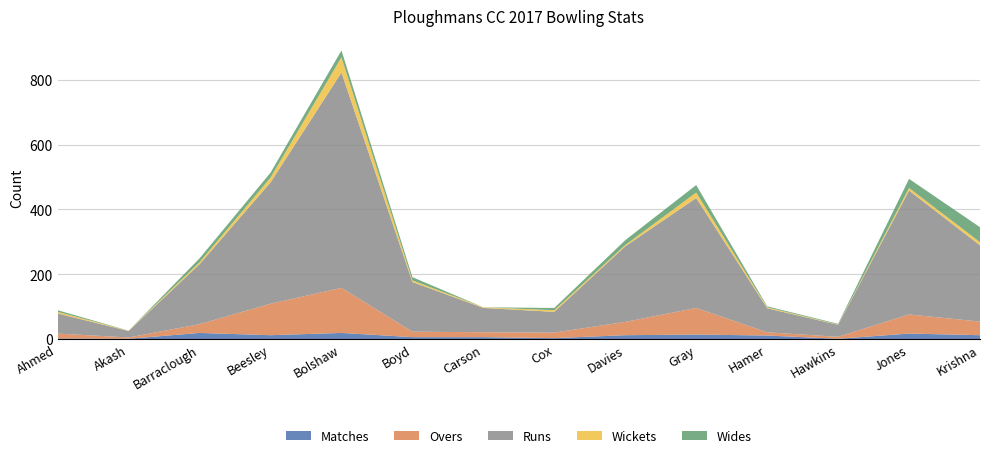

Reading right to left, what are all the values shown in this chart?

Matches: 12	17	1	11	14	12	3	6	6	19	12	19	1	2
Overs: 42	59	6	10	82	41	17	15	17	139	97	27	4	15
Runs: 235	382	37	74	339	233	64	75	153	664	374	185	20	62
Wickets: 10	8	1	3	17	4	5	2	5	47	15	6	1	5
Wides: 46	28	2	3	23	15	7	0	10	21	15	12	0	5